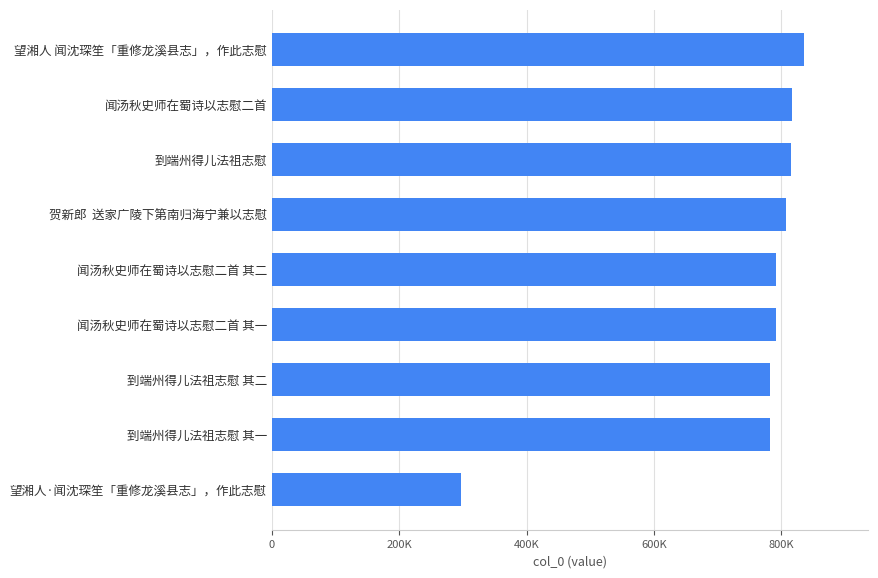

Does the chart contain any negative values?

No